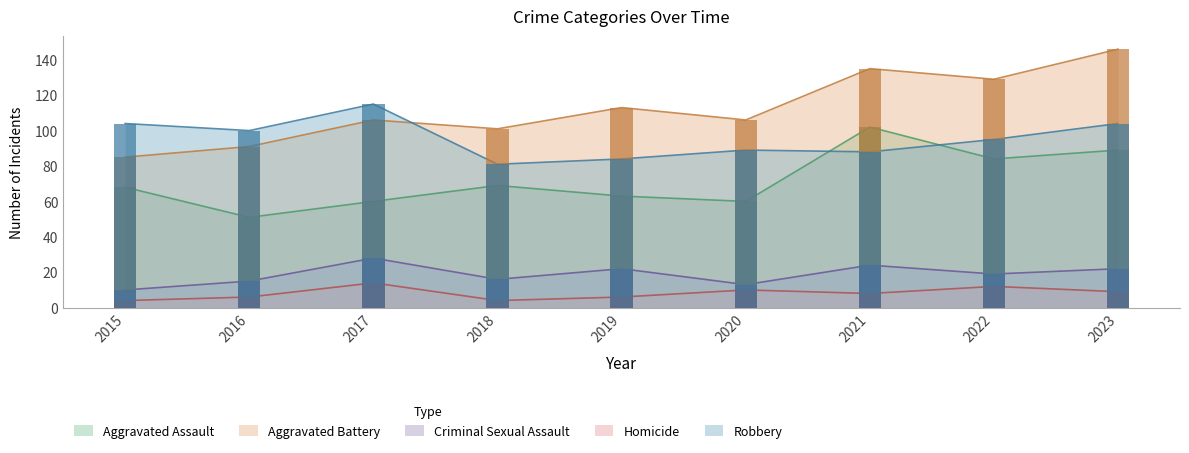

Which category has the lowest value in the Aggravated Assault series?

2016